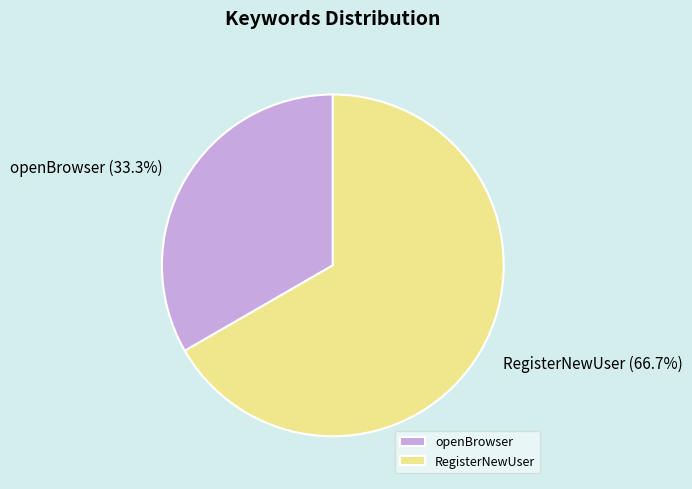

Rank the categories by value from lowest to highest.

openBrowser, RegisterNewUser